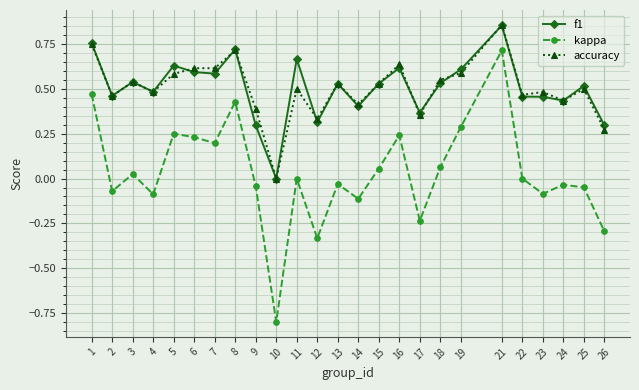

What is the total value across all series at 10?

-0.8